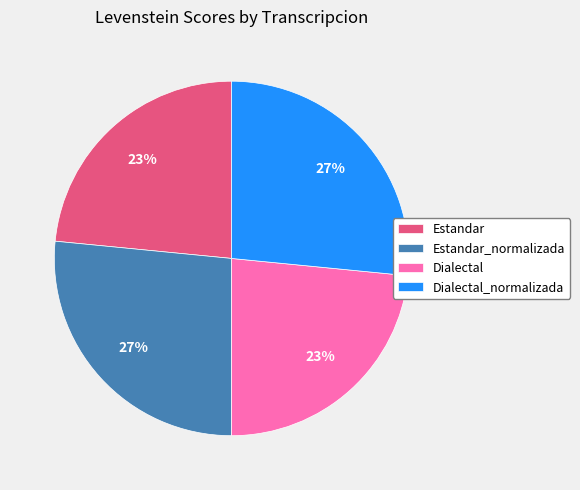

Approximately how many times larger is the value at Estandar compared to Dialectal_normalizada?

0.9